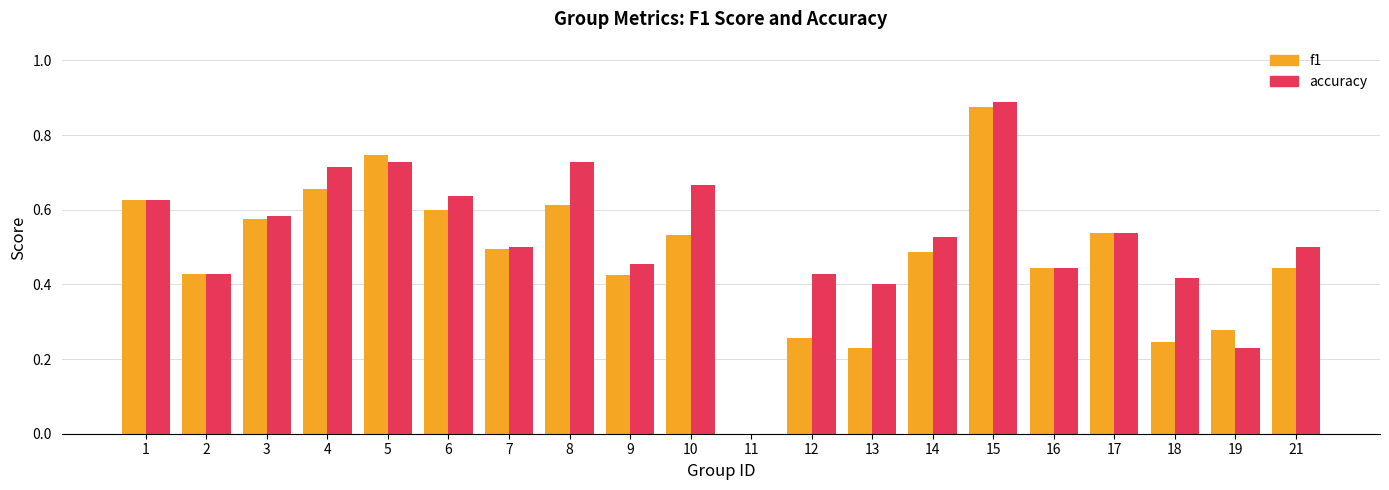

Is the value of accuracy at 19 greater than the value of f1 at 6?

No